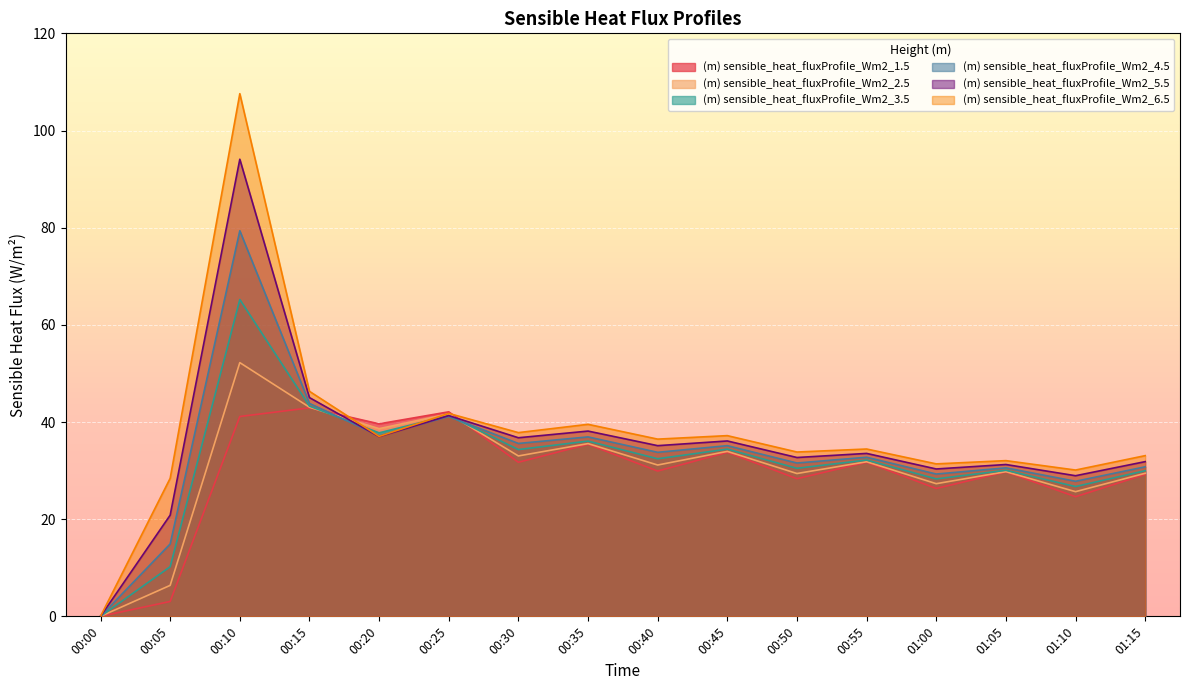

What position from the right is 01:00?

4